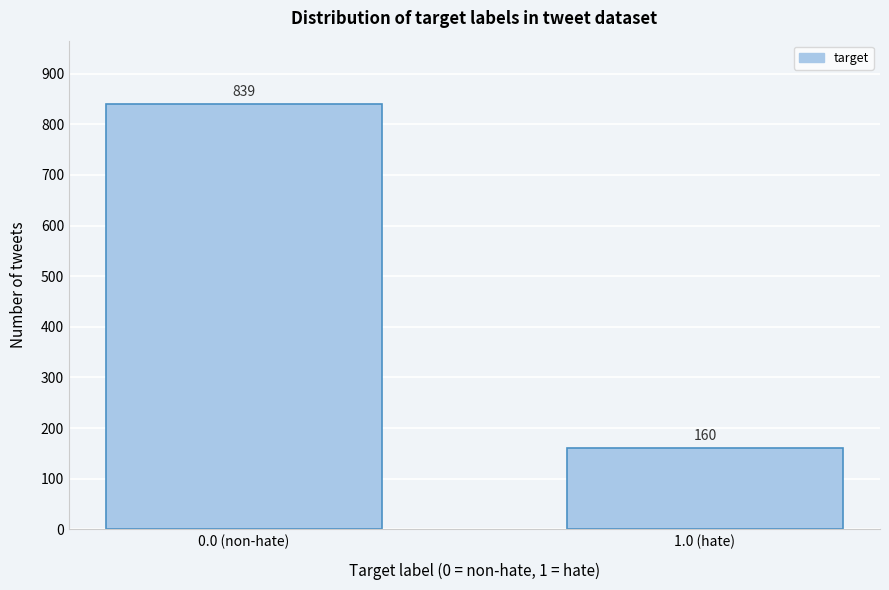

Reading right to left, extract all data points from this chart.

160	839